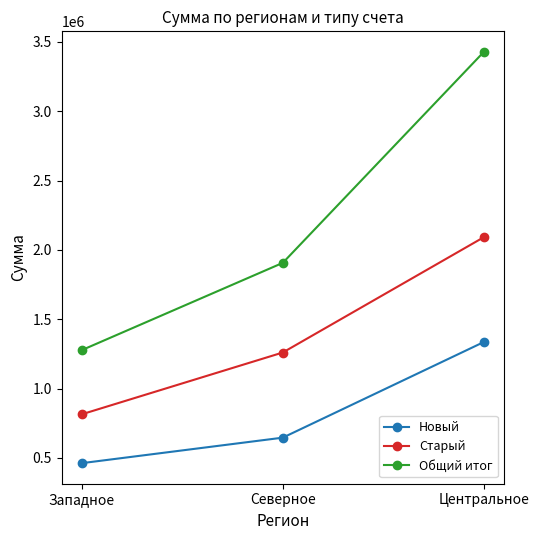

At Центральное, list the series in order from smallest to largest.

Новый, Старый, Общий итог